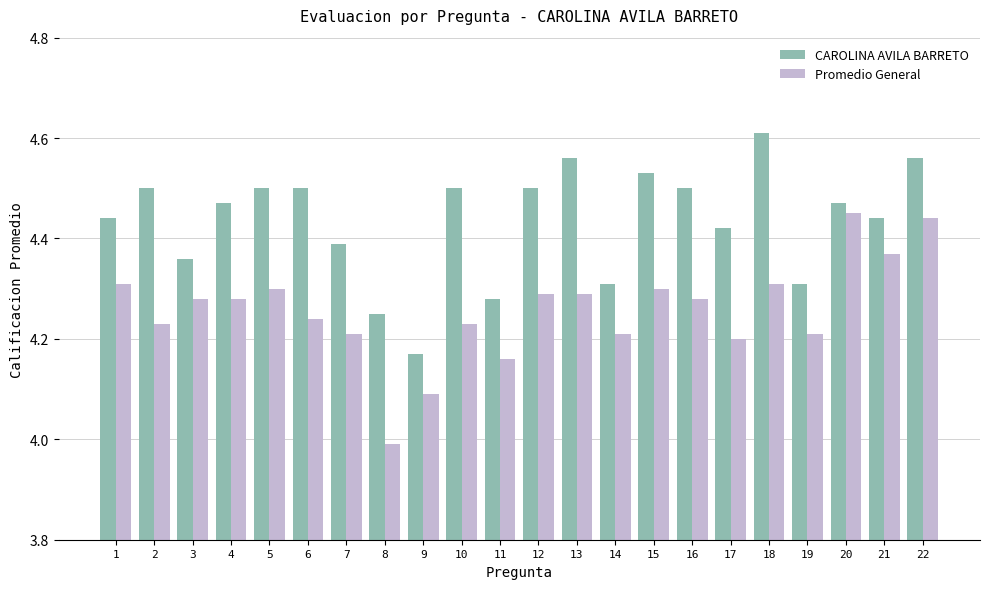

What is the difference between the Promedio General values at 3 and 22?

0.2